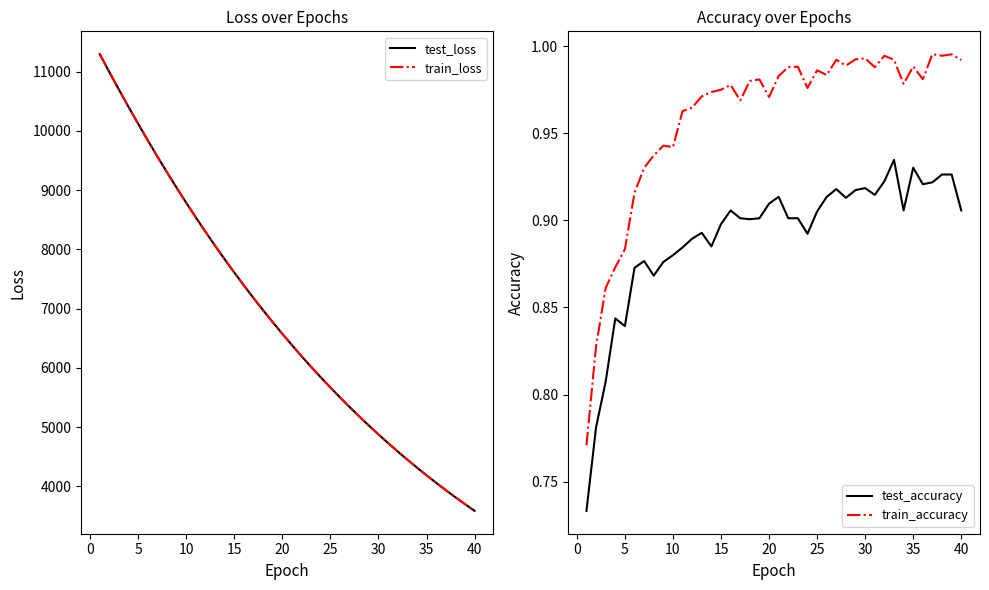

The value of test_loss at 35 is 4185.5. True or false?

True